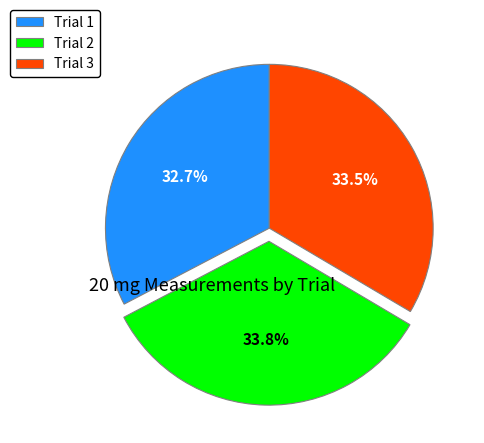

To the nearest percent, what portion does Trial 1 represent?

33%